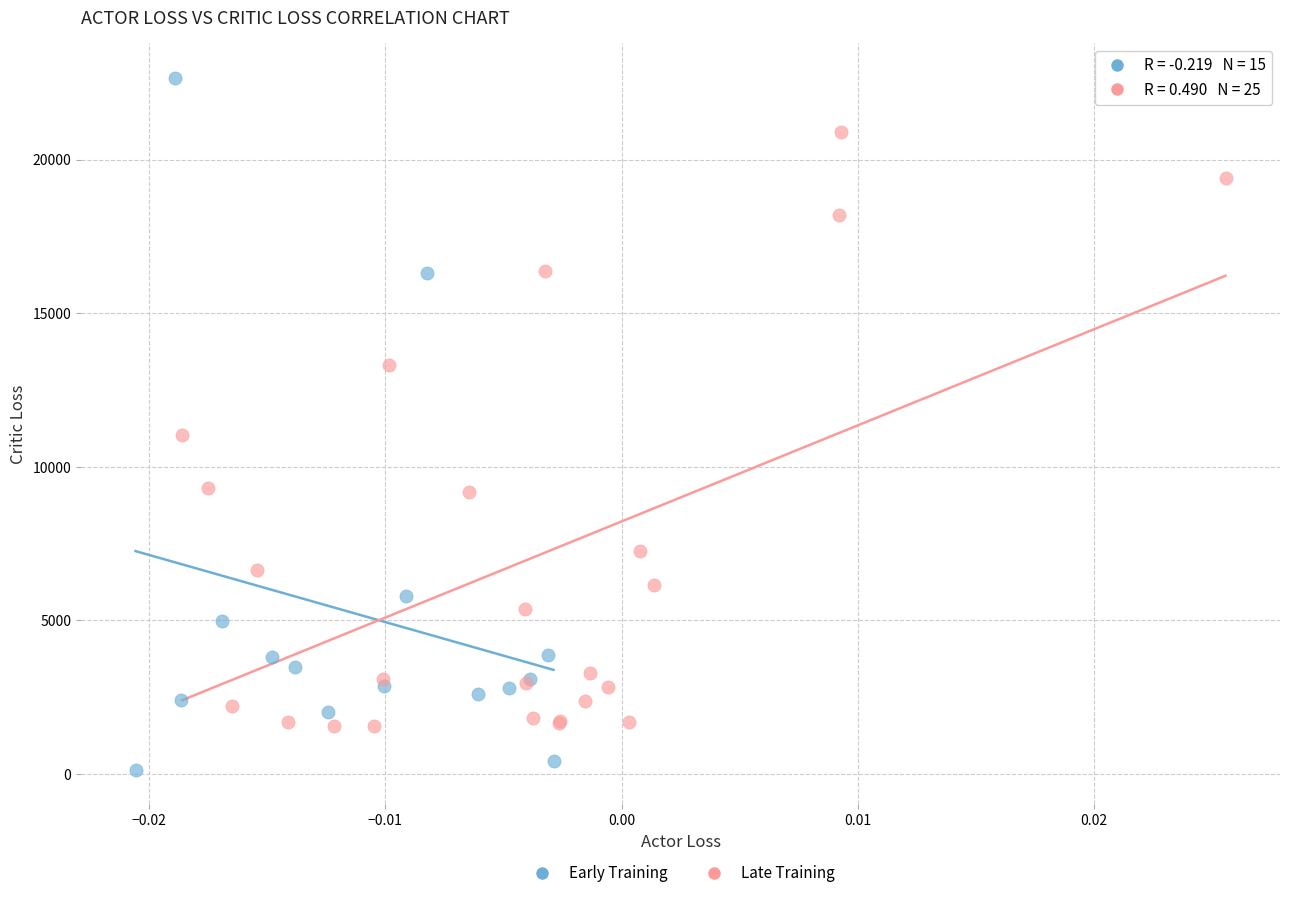

Which series contains the highest Y value?

Early Training